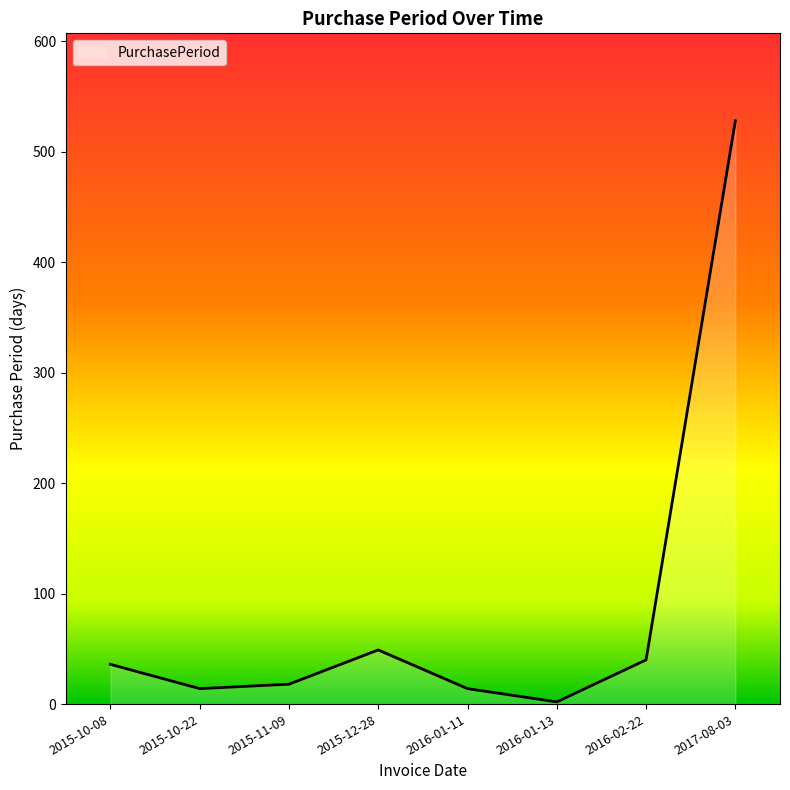

The value at 2016-01-13 is 2. True or false?

True